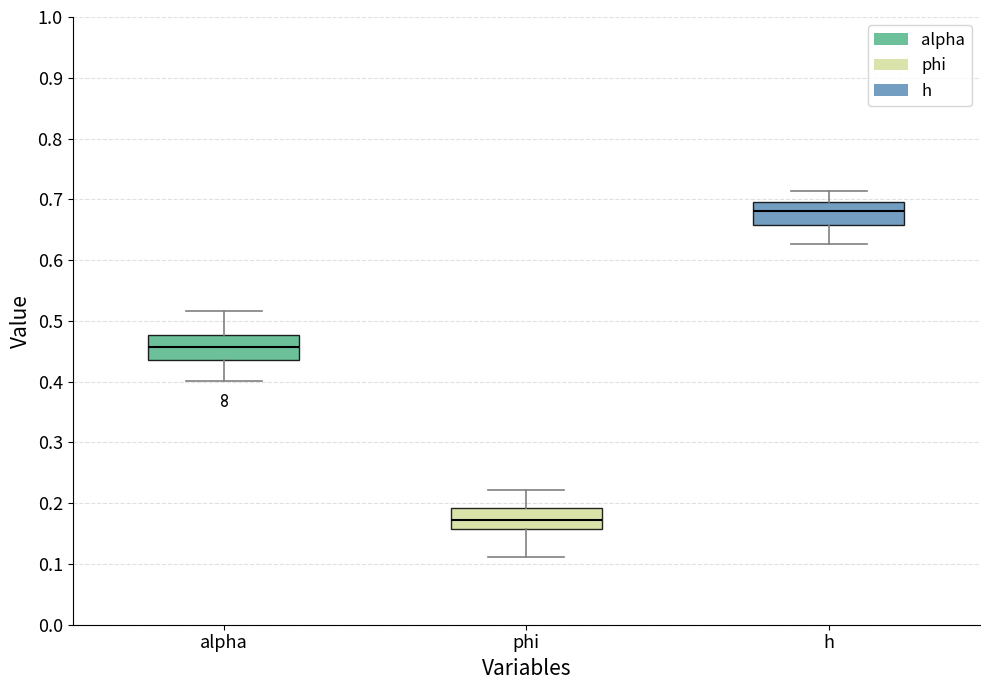

Where does the upper whisker of the box for alpha end on the y-axis? The values are not printed on the chart, so give them approximately, as read against the axis.

0.52